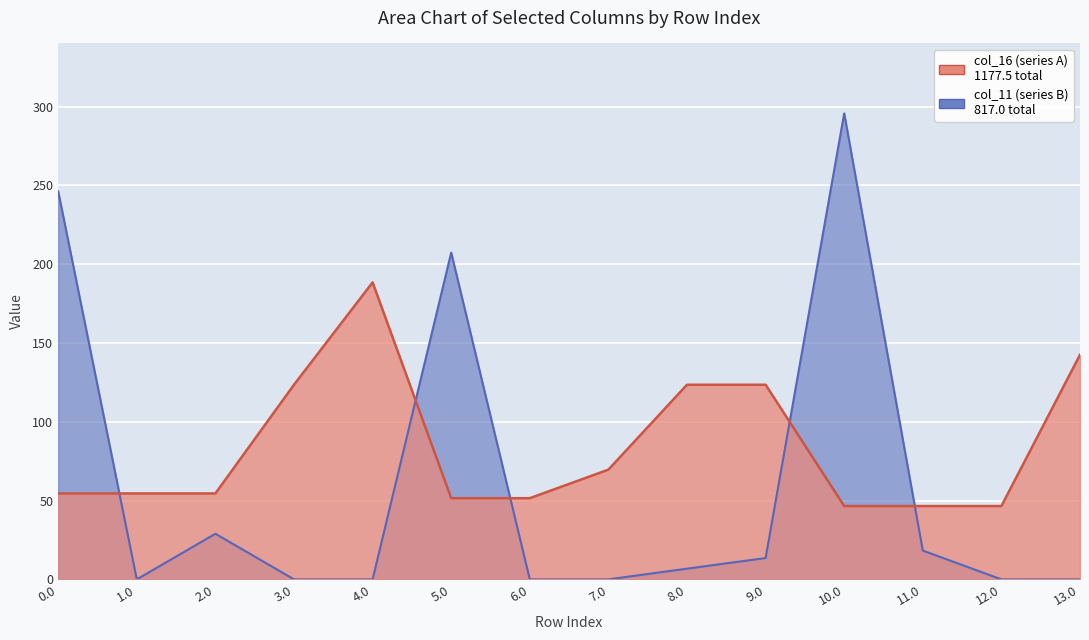

What are all the series names shown in the legend?

col_16 (series A), col_11 (series B)